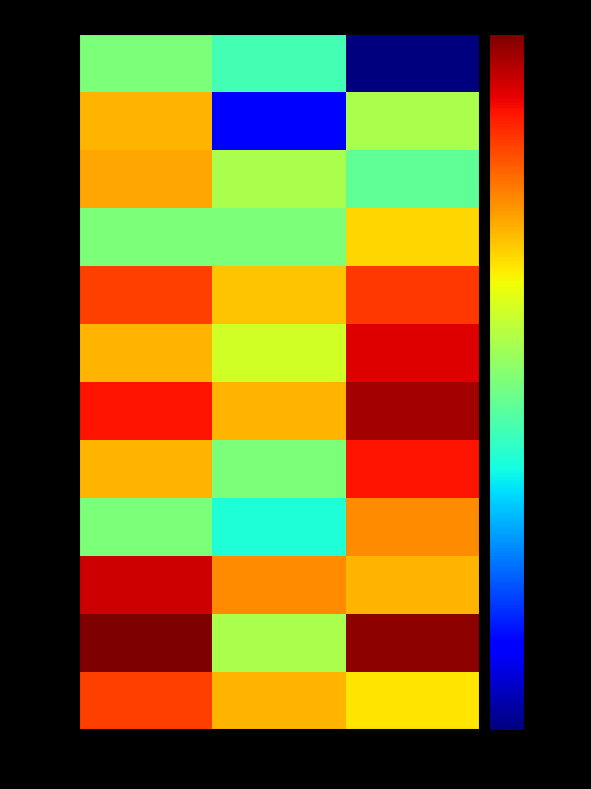

Rank the series by their maximum value, from lowest to highest.

Jan, Apr, Feb, Mar, Sep, Dec, May, Aug, Jun, Oct, Jul, Nov